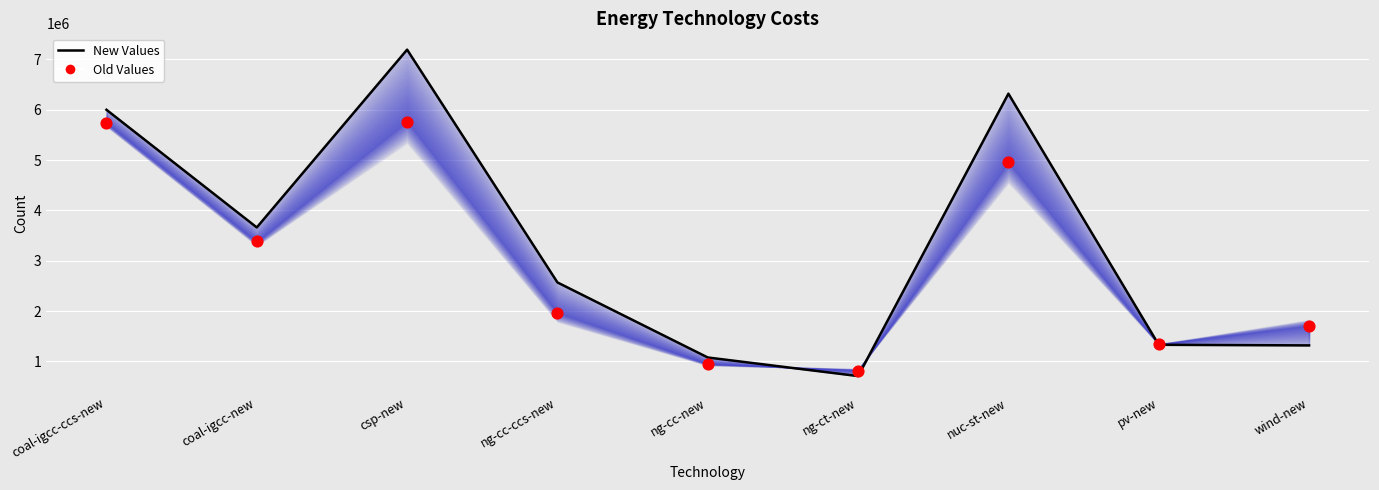

Which series contains the highest Y value?

new